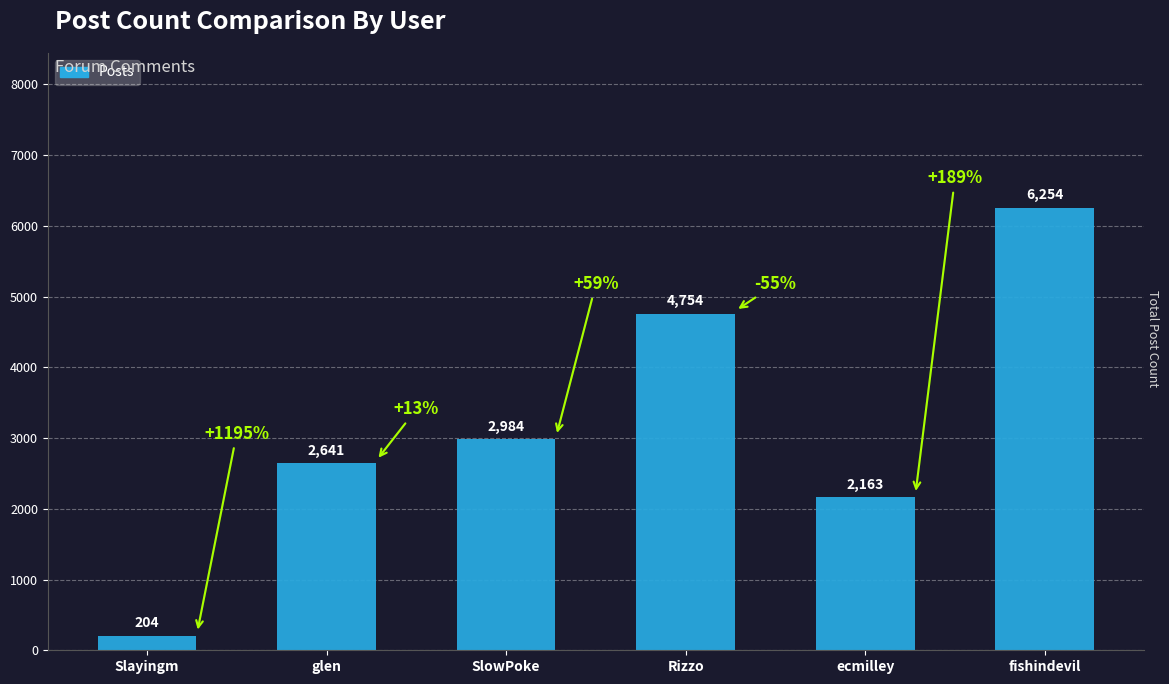

List the labels in order of value, smallest first.

Slayingm, ecmilley, glen, SlowPoke, Rizzo, fishindevil